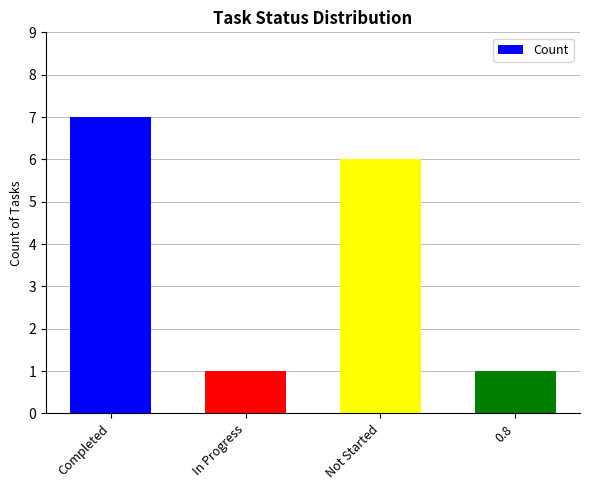

How many data points does each series have?

4